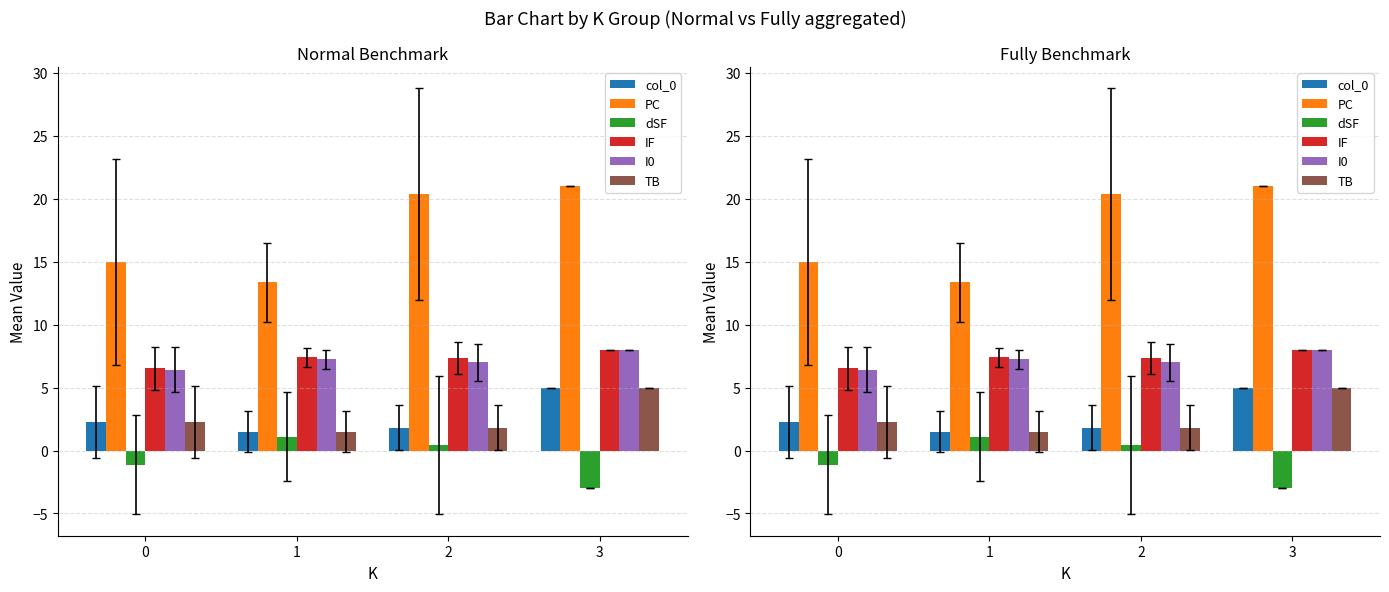

How many groups of bars are there?

4